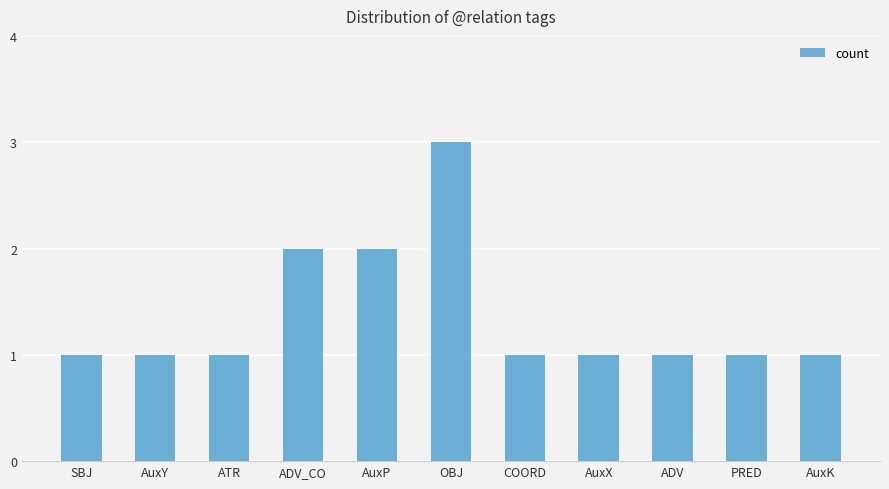

True or false: the data shows 1 at AuxX.

True